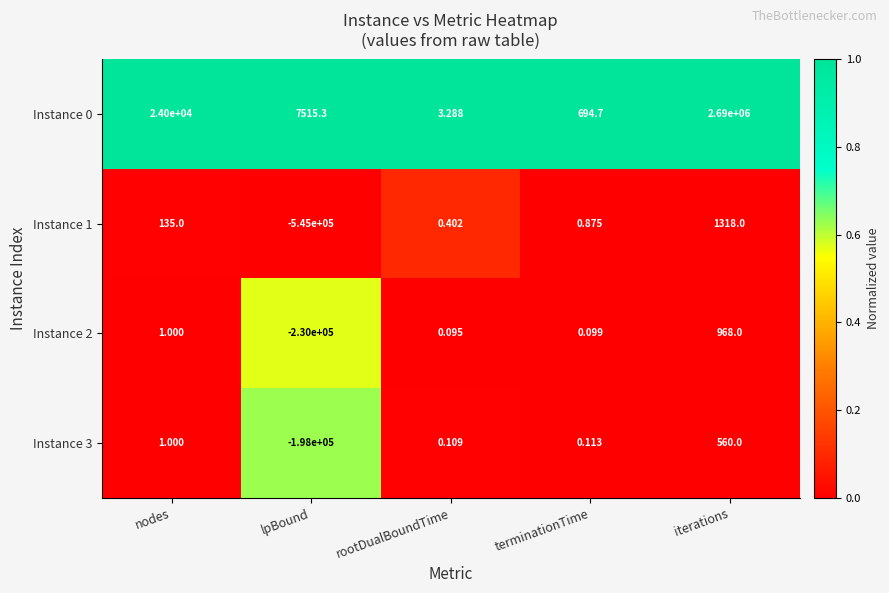

How many categories are shown in the chart?

5